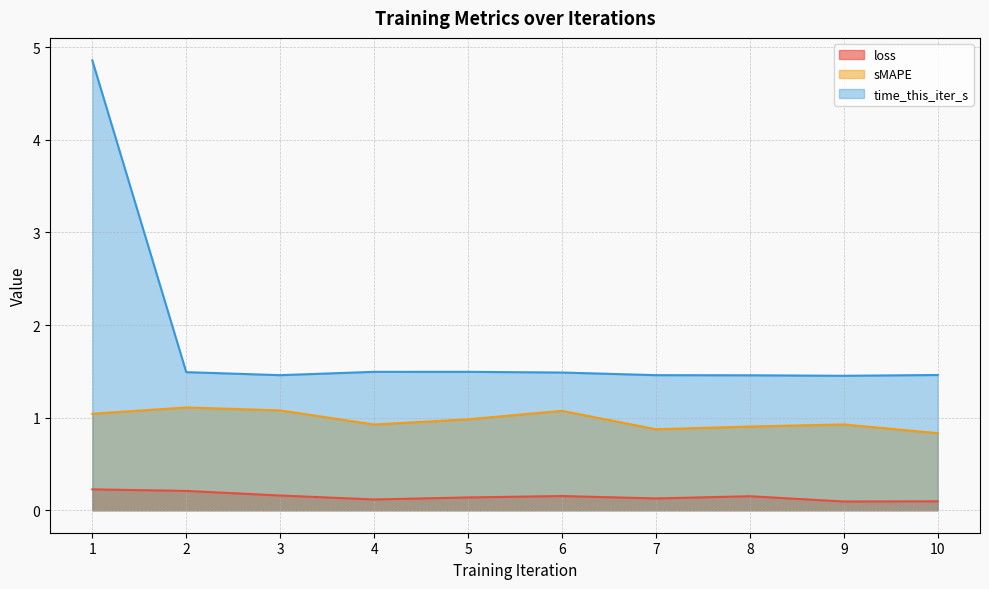

True or false: loss and sMAPE intersect in this chart.

False